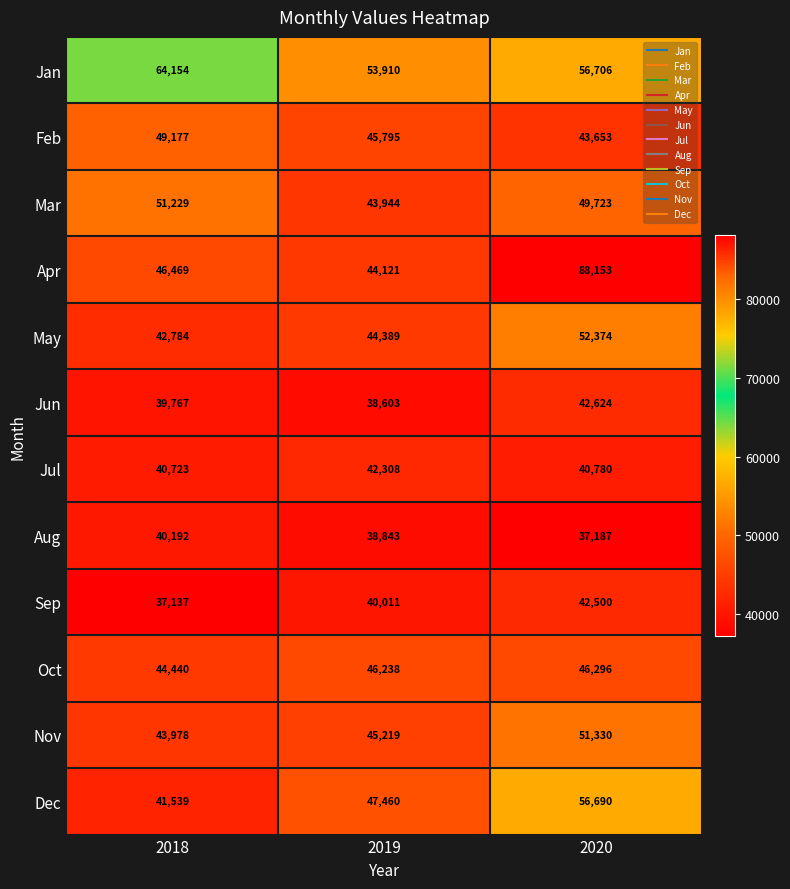

Is it true that Oct equals 46238 at 2019?

True